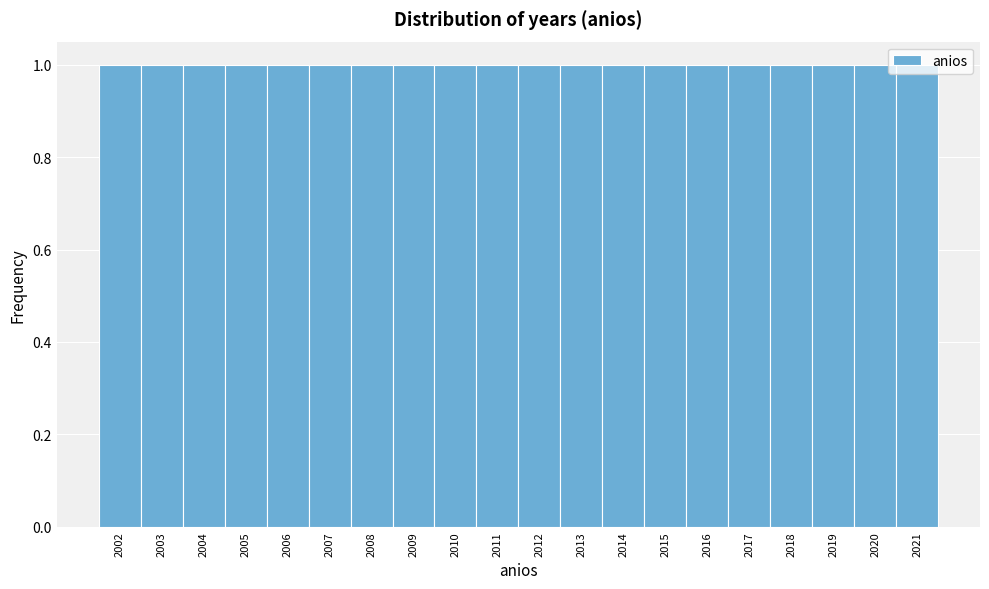

What is the height of the bar covering 2020.5 to 2021.5 on the x-axis? The values are not printed on the chart, so give them approximately, as read against the axis.

1